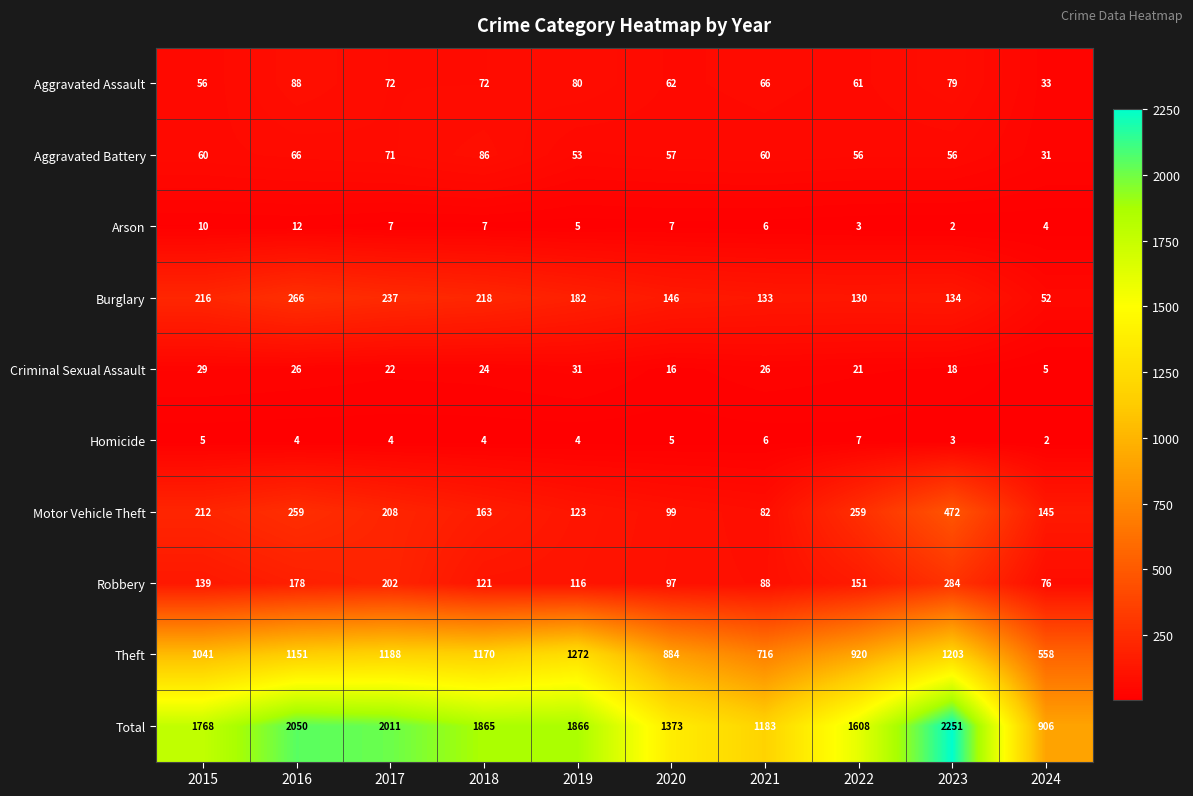

At how many categories does at least one series exceed 1484?

7